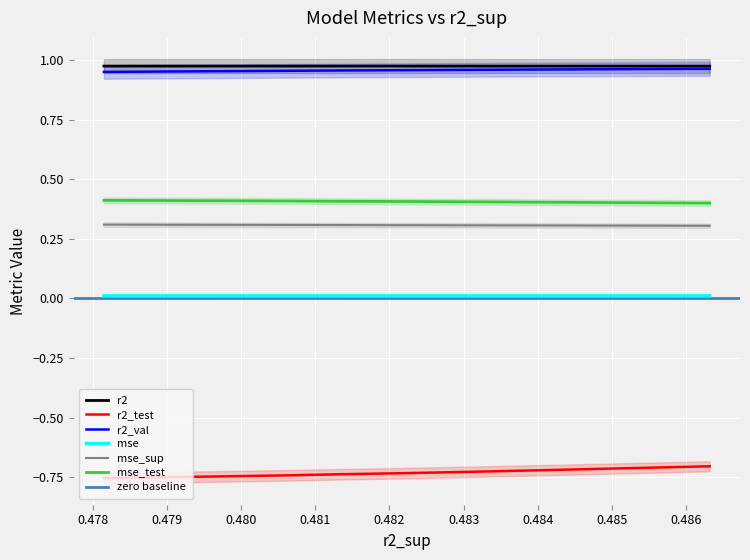

How many r2 values are between 0 and 1?

10